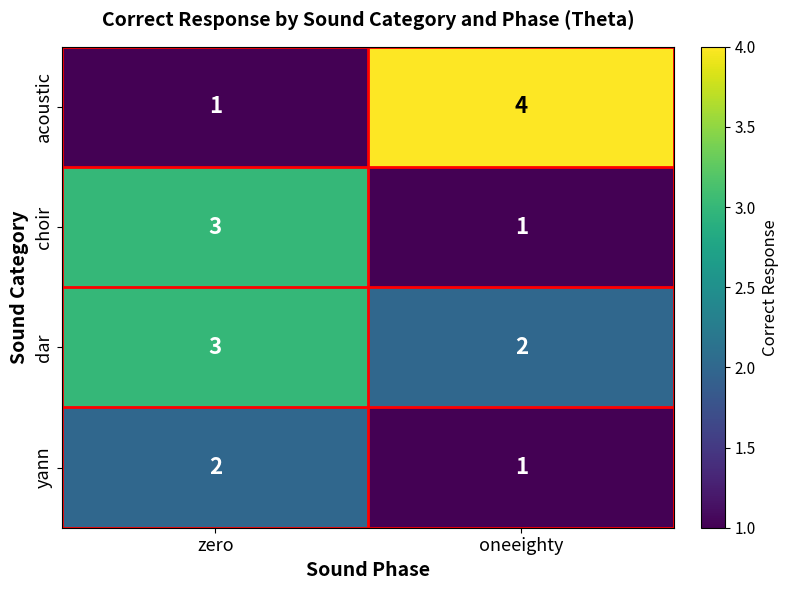

What is the maximum value shown in the chart?

4